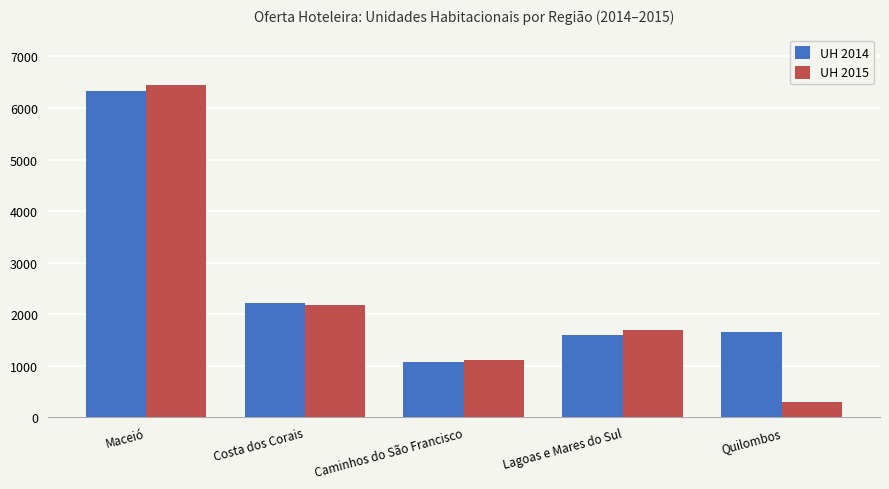

Is it true that UH 2014 equals 837 at Costa dos Corais?

False